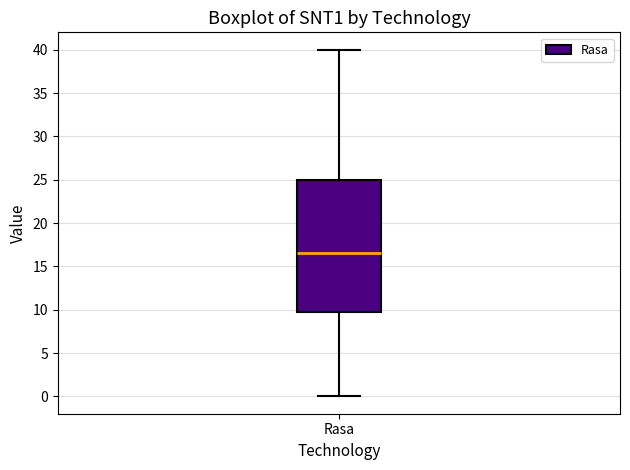

Read this box plot against the y-axis: the position of the median line, the range covered by the box, and the ends of both whiskers. The values are not printed on the chart, so give them approximately, as read against the axis.

median 16.5, box 10.0 to 25.0, whiskers 0.0 to 40.0